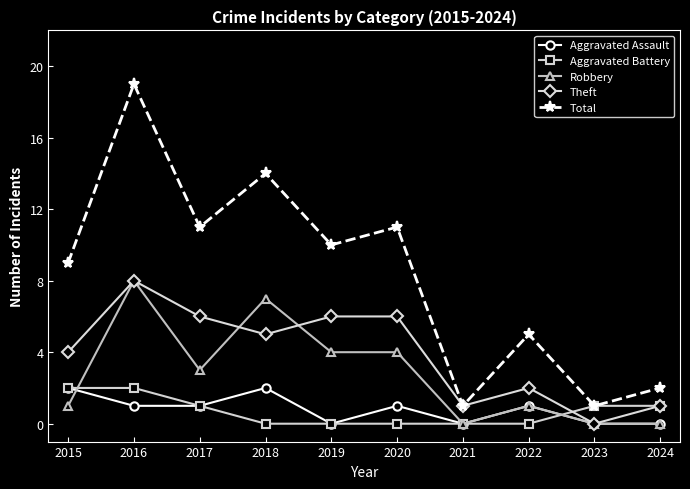

What is the sum of all Aggravated Battery values?

7